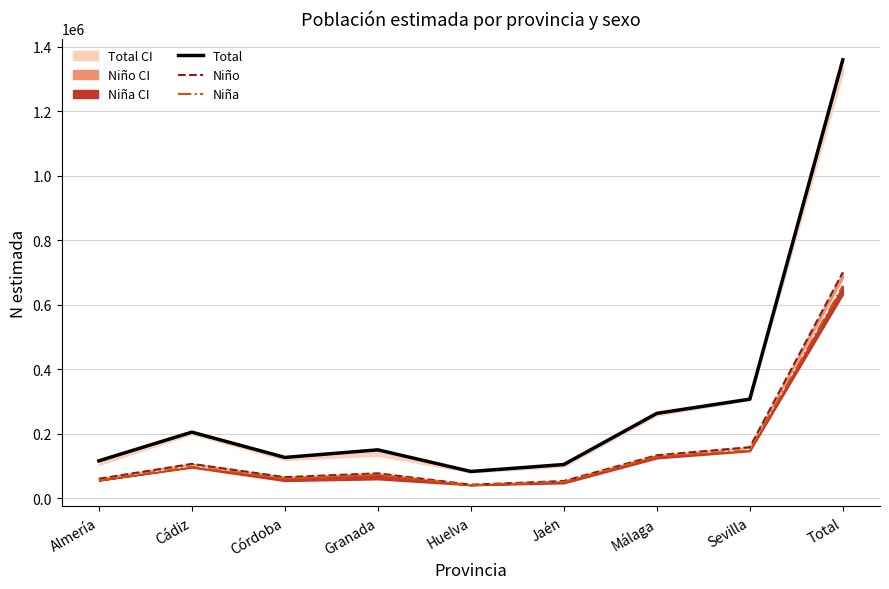

Which has a higher value, Huelva or Córdoba?

Córdoba